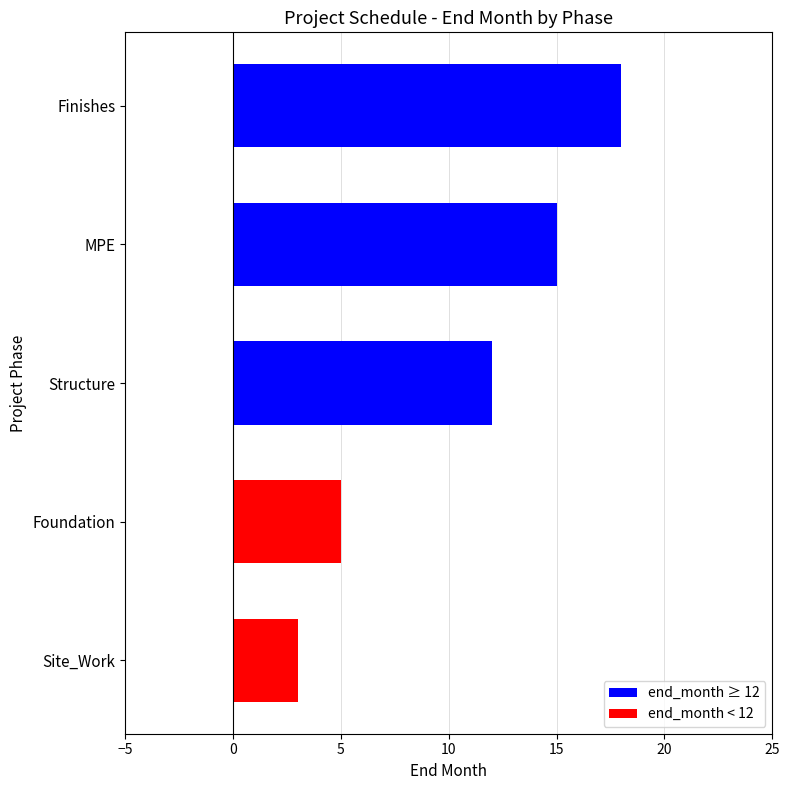

Which category has the lowest value across all series?

Site_Work